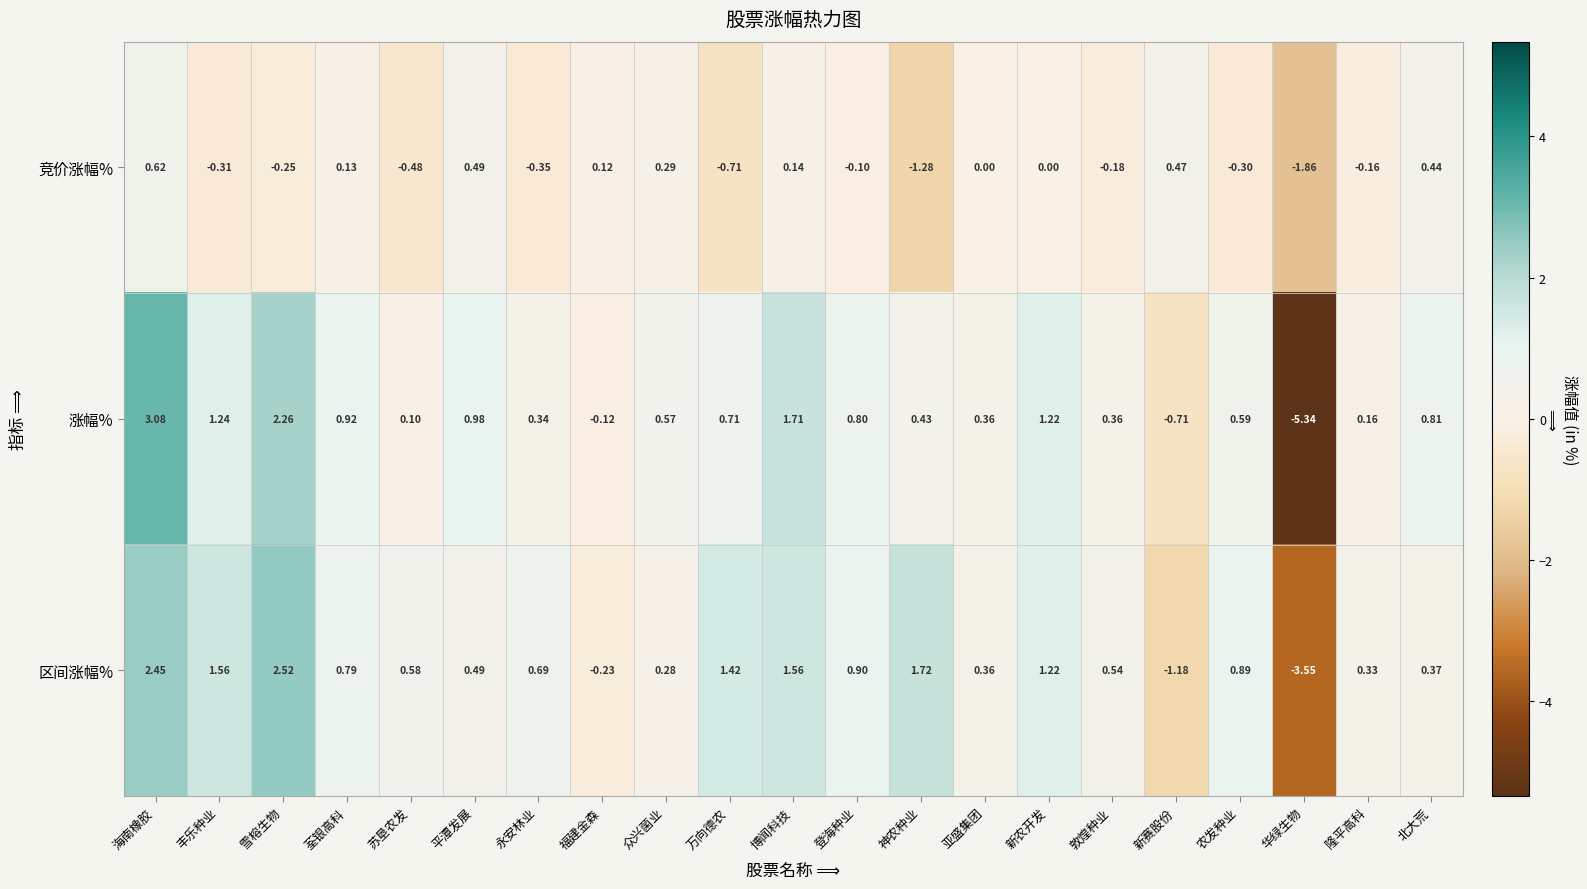

At which label does 区间涨幅% reach its minimum?

华绿生物